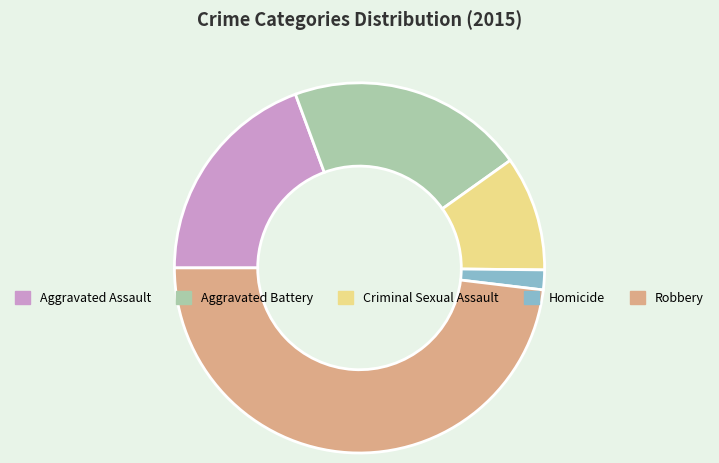

How many segments does this pie chart have?

5